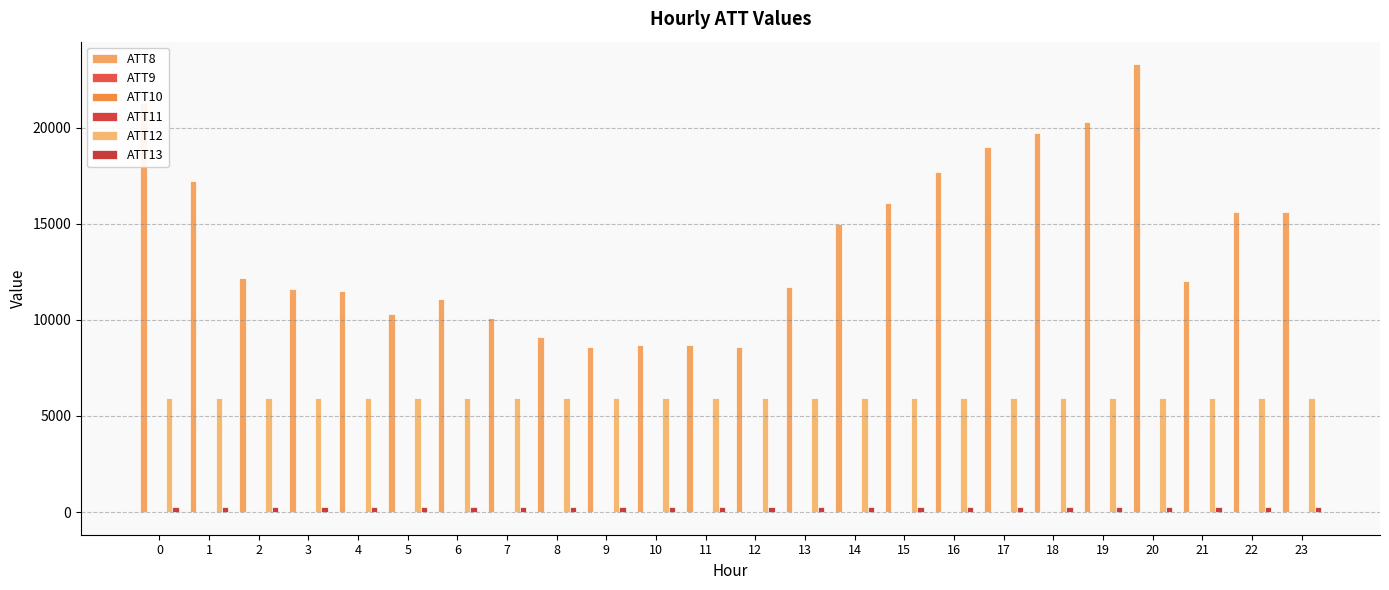

Reading left to right, list all the values displayed in this chart.

ATT8: 0=21300.0	1=17200.0	2=12200.0	3=11600.0	4=11500.0	5=10300.0	6=11100.0	7=10100.0	8=9100.0	9=8600.0	10=8700.0	11=8700.0	12=8600.0	13=11700.0	14=15000.0	15=16100.0	16=17700.0	17=19000.0	18=19700.0	19=20300.0	20=23300.0	21=12000.0	22=15600.0	23=15600.0
ATT9: 0=-10.0	1=-10.0	2=-10.0	3=-10.0	4=-10.0	5=-10.0	6=-10.0	7=-10.0	8=-10.0	9=-10.0	10=-10.0	11=-10.0	12=-10.0	13=-10.0	14=-10.0	15=-10.0	16=-10.0	17=-10.0	18=-10.0	19=-10.0	20=-10.0	21=14.3	22=-10.0	23=-10.0
ATT10: 0=-10.0	1=-10.0	2=-10.0	3=-10.0	4=-10.0	5=-10.0	6=-10.0	7=-10.0	8=-10.0	9=-10.0	10=-10.0	11=-10.0	12=-10.0	13=-10.0	14=-10.0	15=-10.0	16=-10.0	17=-10.0	18=-10.0	19=-10.0	20=-10.0	21=11.1	22=-10.0	23=-10.0
ATT11: 0=-10.0	1=-10.0	2=-10.0	3=-10.0	4=-10.0	5=-10.0	6=-10.0	7=-10.0	8=-10.0	9=-10.0	10=-10.0	11=-10.0	12=-10.0	13=-10.0	14=-10.0	15=-10.0	16=-10.0	17=-10.0	18=-10.0	19=-10.0	20=-10.0	21=-3.2	22=-10.0	23=-10.0
ATT12: 0=5925.4	1=5925.3	2=5929.0	3=5933.8	4=5932.9	5=5930.7	6=5924.4	7=5921.5	8=5917.1	9=5914.1	10=5914.1	11=5916.5	12=5922.5	13=5924.7	14=5931.2	15=5935.1	16=5936.1	17=5934.8	18=5928.0	19=5932.1	20=5937.1	21=5928.3	22=5928.9	23=5927.8
ATT13: 0=267.6	1=267.7	2=266.8	3=266.8	4=266.4	5=266.4	6=265.5	7=265.1	8=265.3	9=265.8	10=266.4	11=266.7	12=266.7	13=266.3	14=266.3	15=266.7	16=266.6	17=266.1	18=265.5	19=266.1	20=266.7	21=266.9	22=268.1	23=268.7